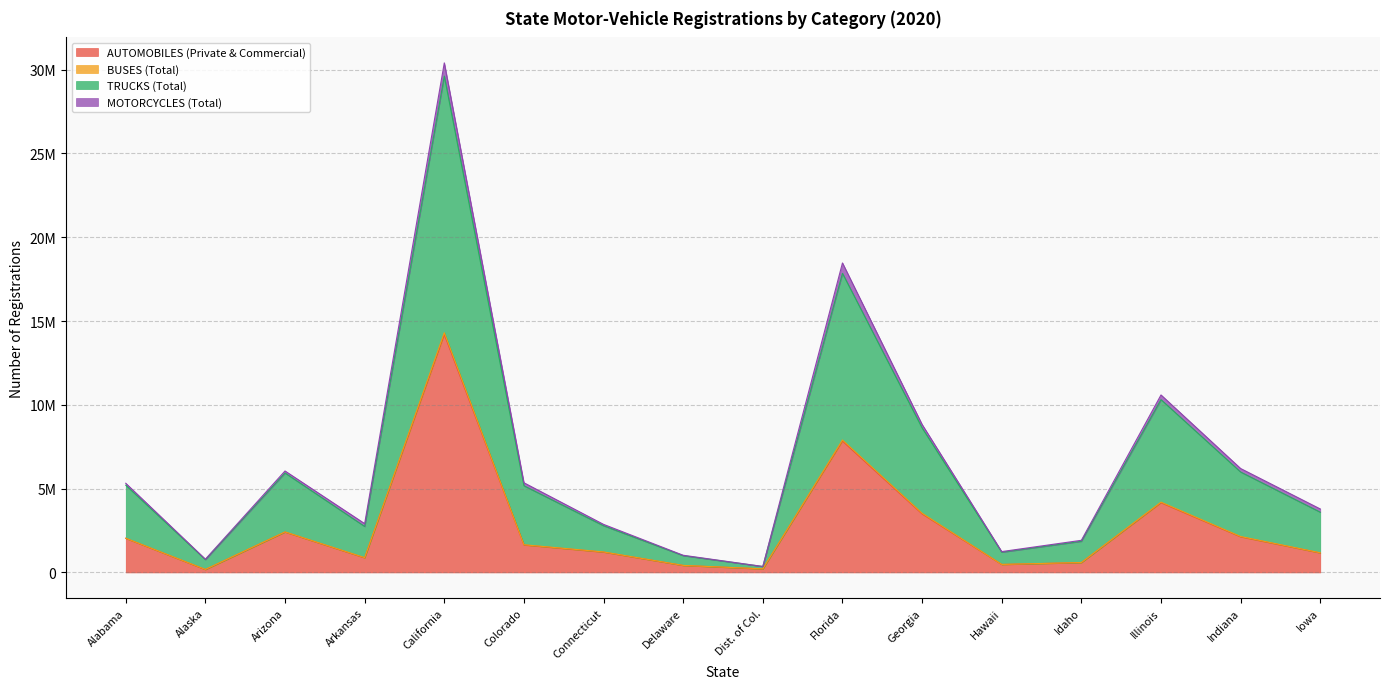

True or false: AUTOMOBILES (Private & Commercial) and TRUCKS (Total) intersect in this chart.

False